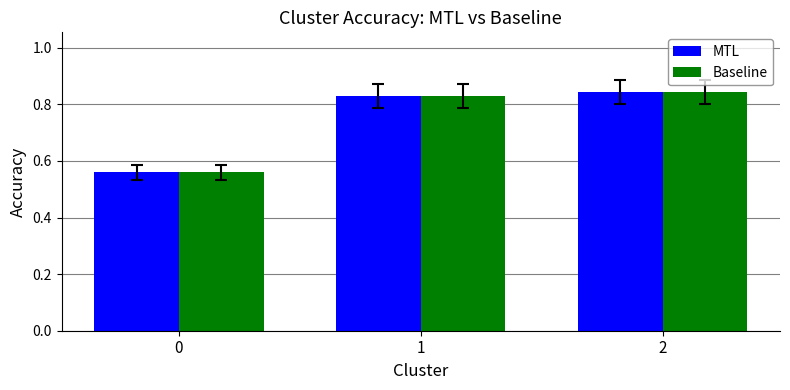

Count the number of categories in the chart.

3